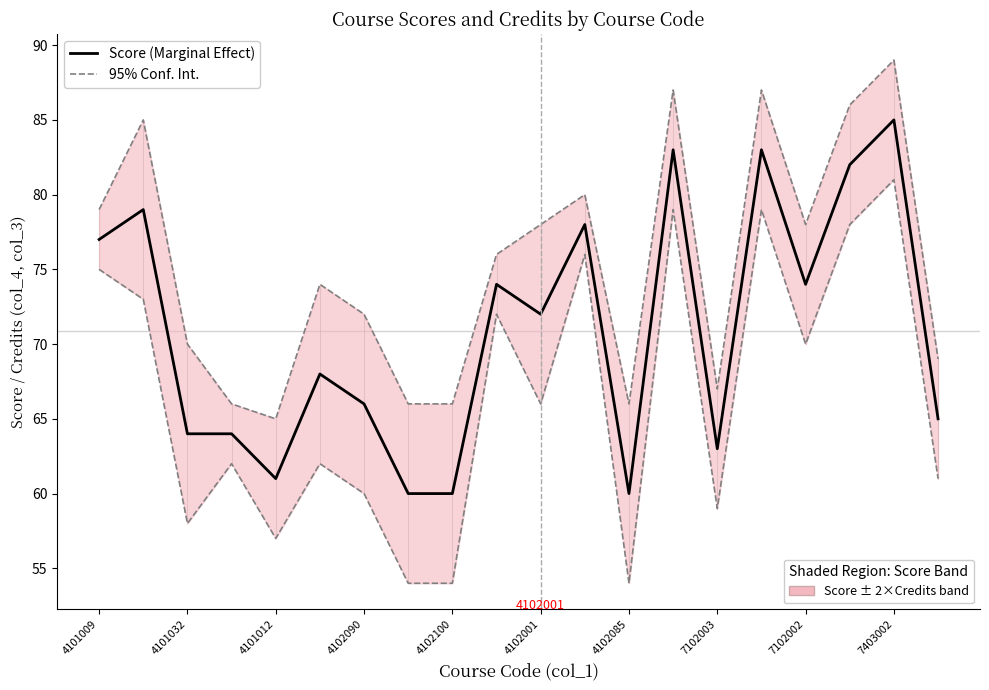

Reading left to right, list all the values displayed in this chart.

Score (Marginal Effect): 77	79	64	64	61	68	66	60	60	74	72	78	60	83	63	83	74	82	85	65
95% Conf. Int.: 79	85	70	66	65	74	72	66	66	76	78	80	66	87	67	87	78	86	89	69